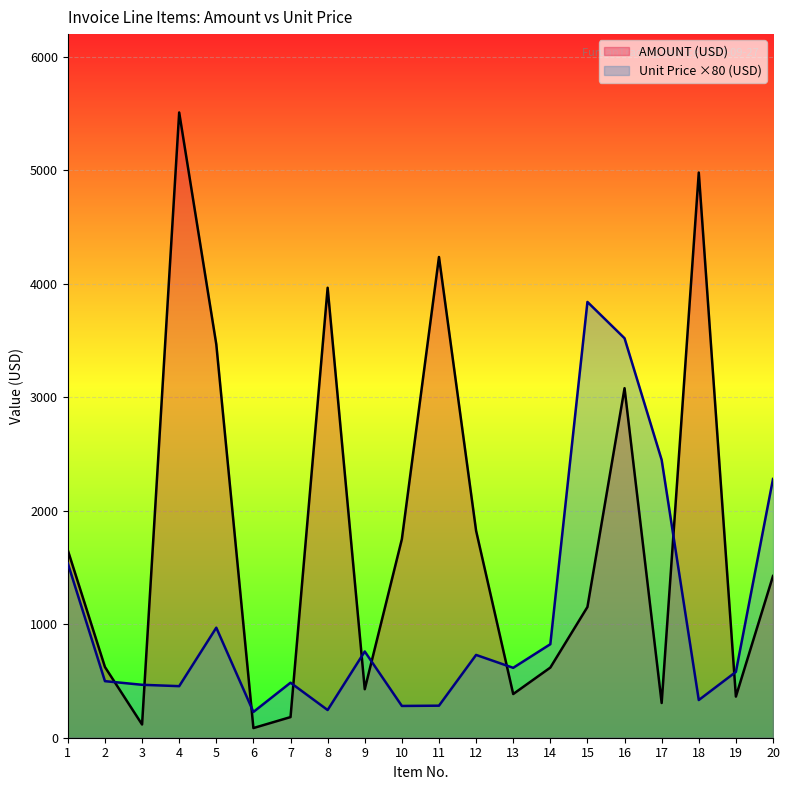

Where do Unit Price (USD) and AMOUNT (USD) first cross each other?

2 and 3